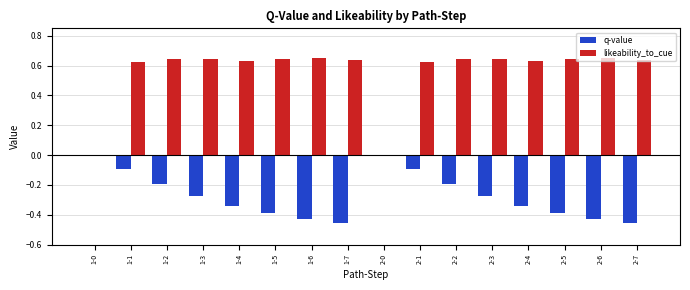

Which series has the largest total across all categories?

likeability_to_cue